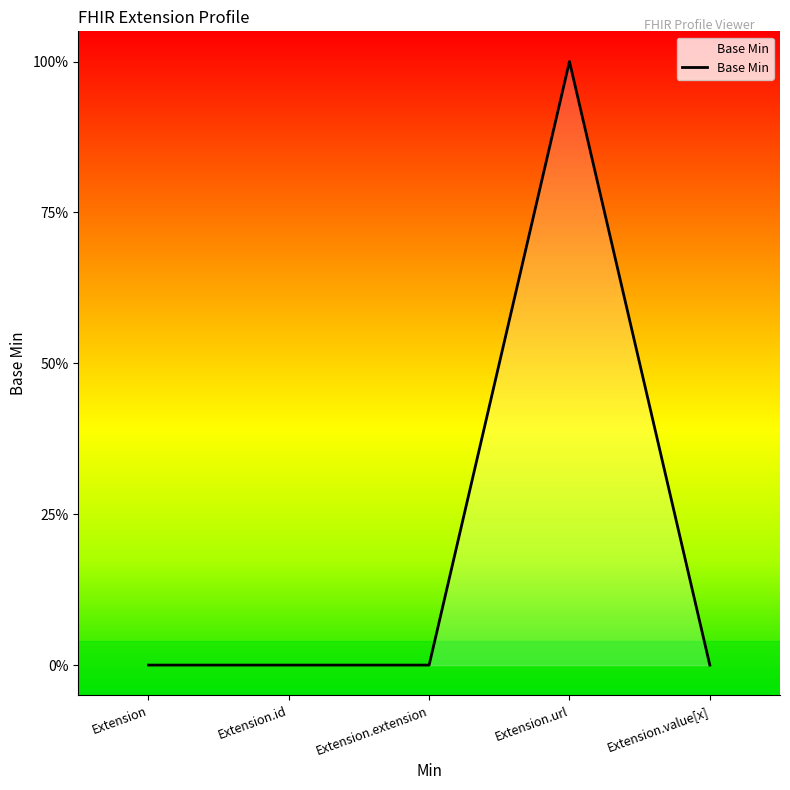

Which has a higher value, Extension.id or Extension.value[x]?

Extension.id